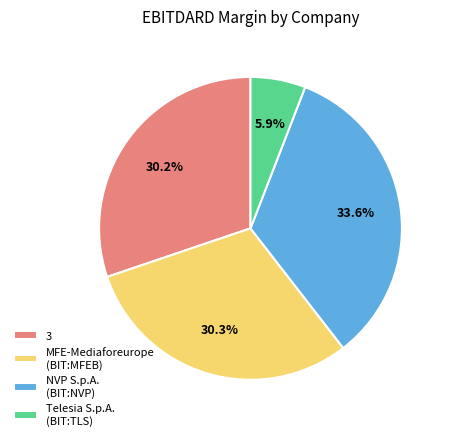

To the nearest percent, what is the combined percentage of Telesia S.p.A. (BIT:TLS) and NVP S.p.A. (BIT:NVP)?

40%